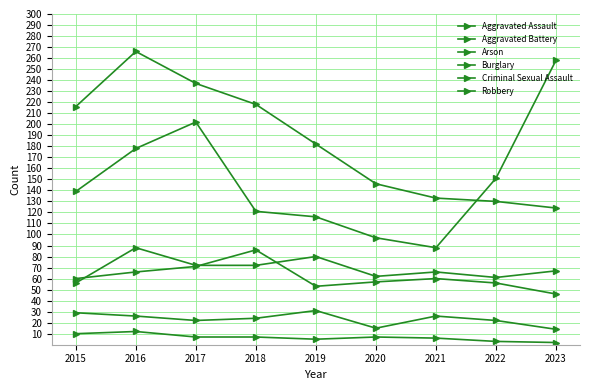

True or false: Robbery and Arson cross at least once.

False